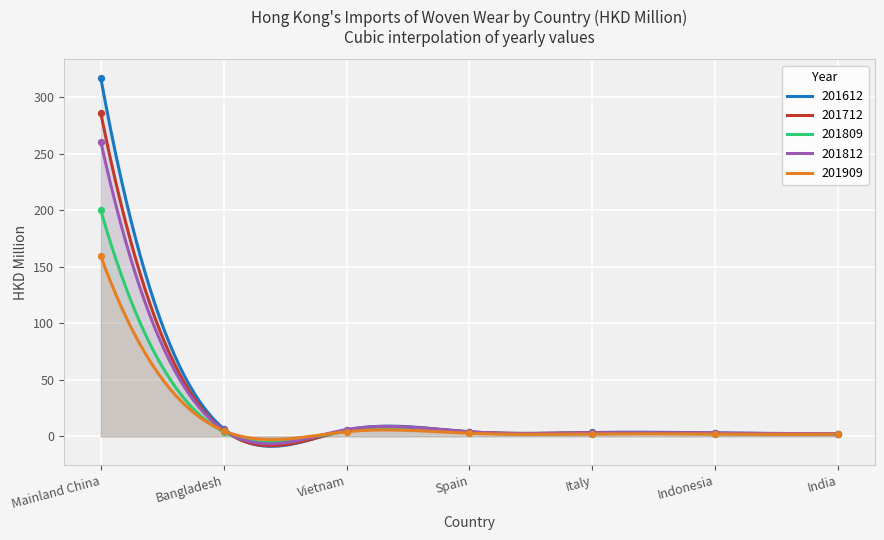

Which series reaches the maximum Y coordinate?

201612